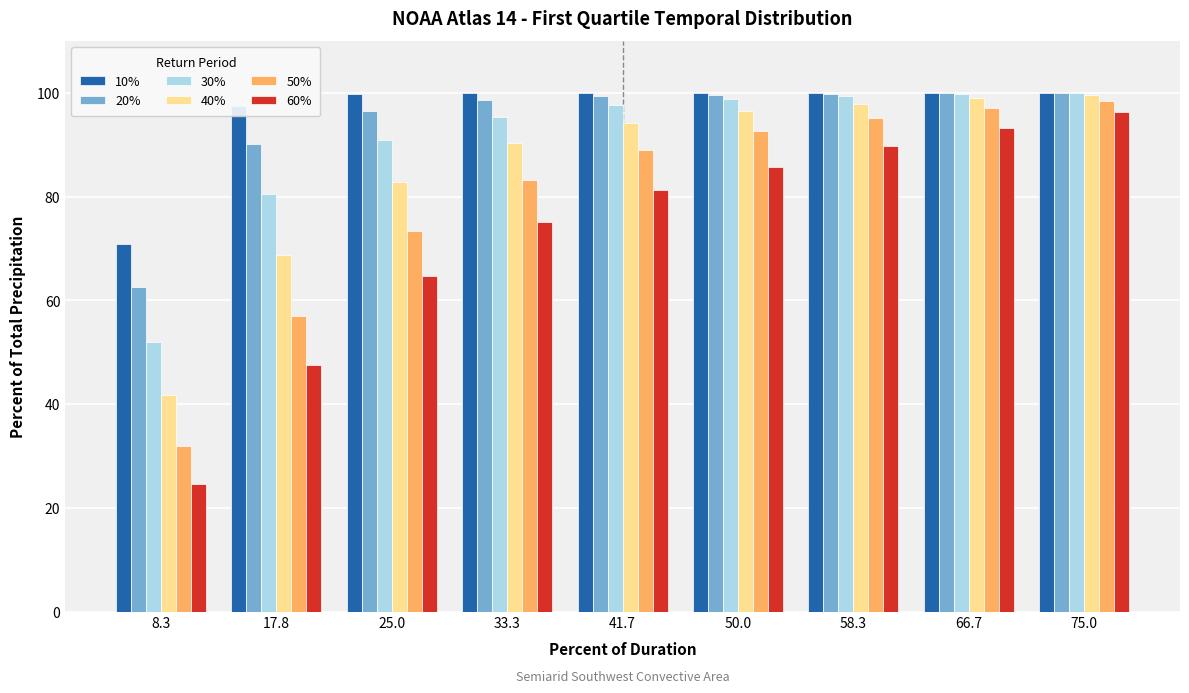

Is the value of 40% at 8.3 greater than the value of 50% at 33.3?

No